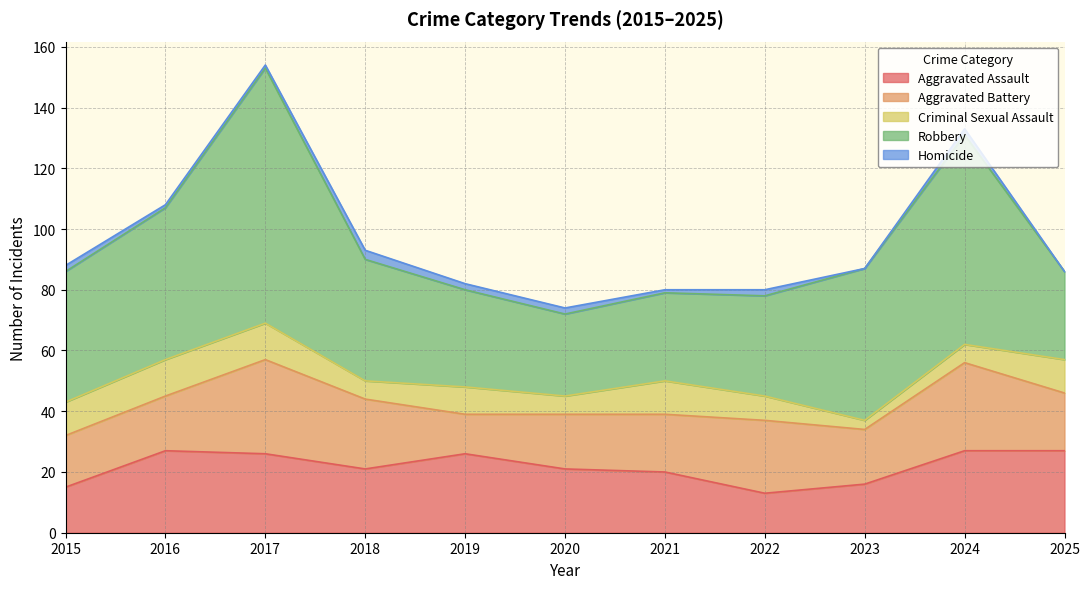

The value of Criminal Sexual Assault at 2020 is 10. True or false?

False